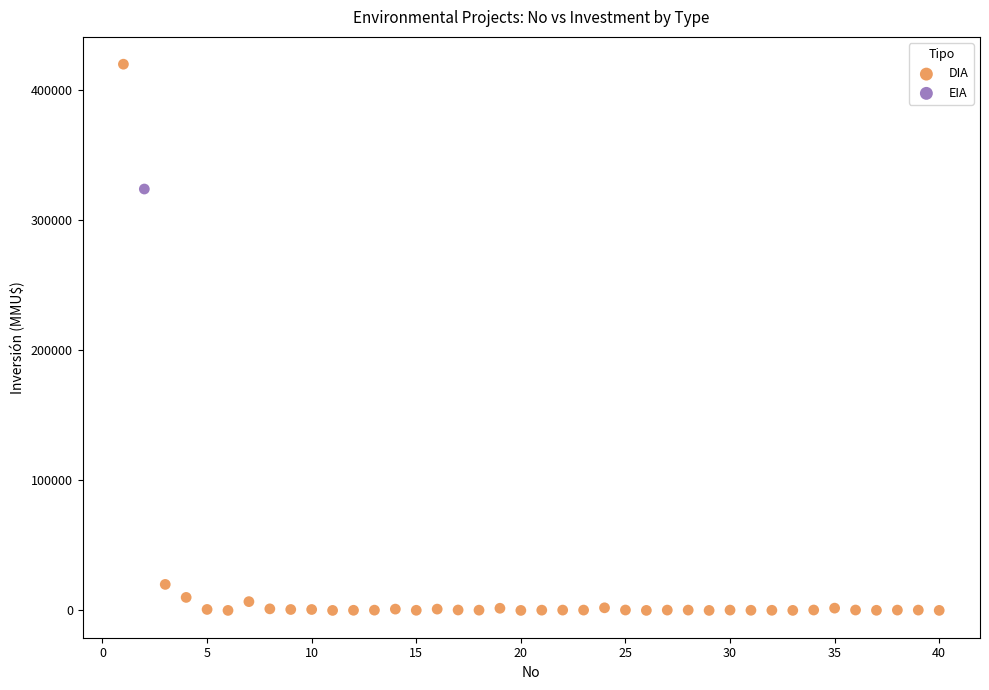

What are all the series names shown in the legend?

DIA, EIA